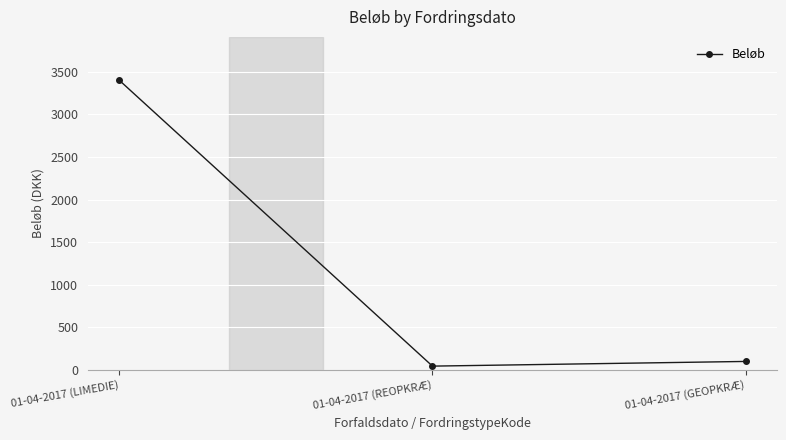

How many values are below 100?

1